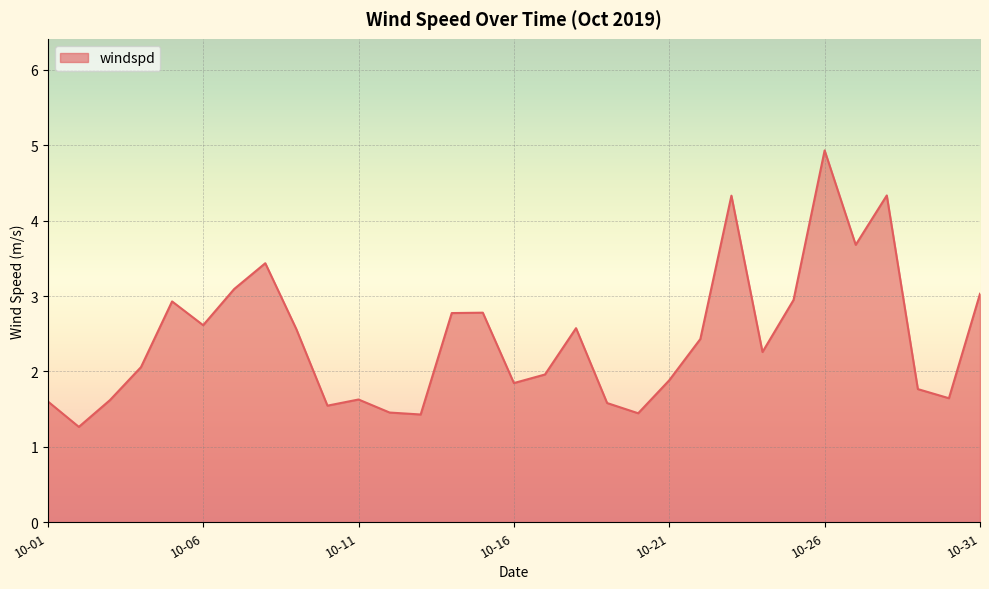

What is the greatest value displayed?

4.9